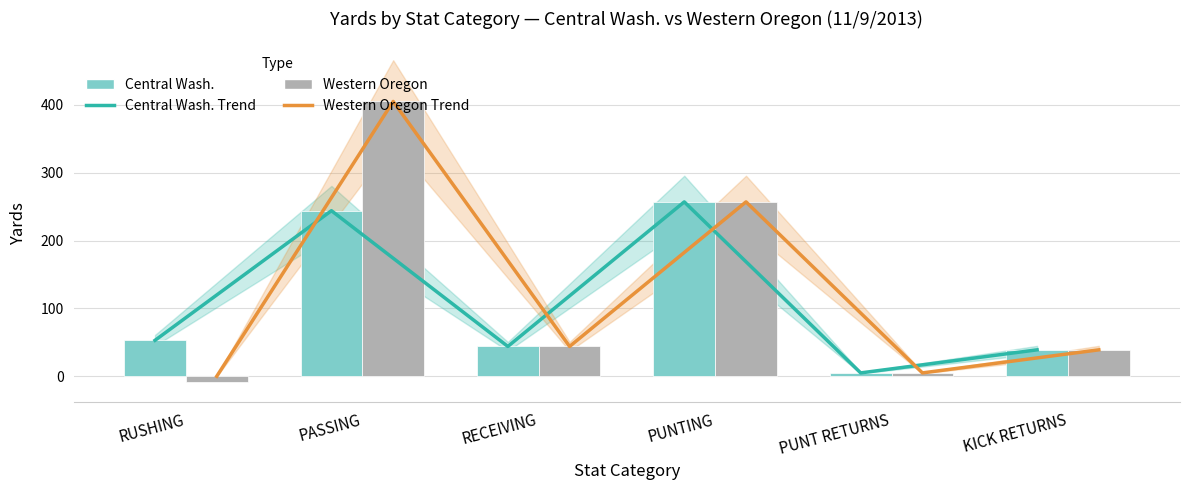

List the labels in order of Western Oregon Trend value, smallest first.

RUSHING, PUNT RETURNS, KICK RETURNS, RECEIVING, PUNTING, PASSING